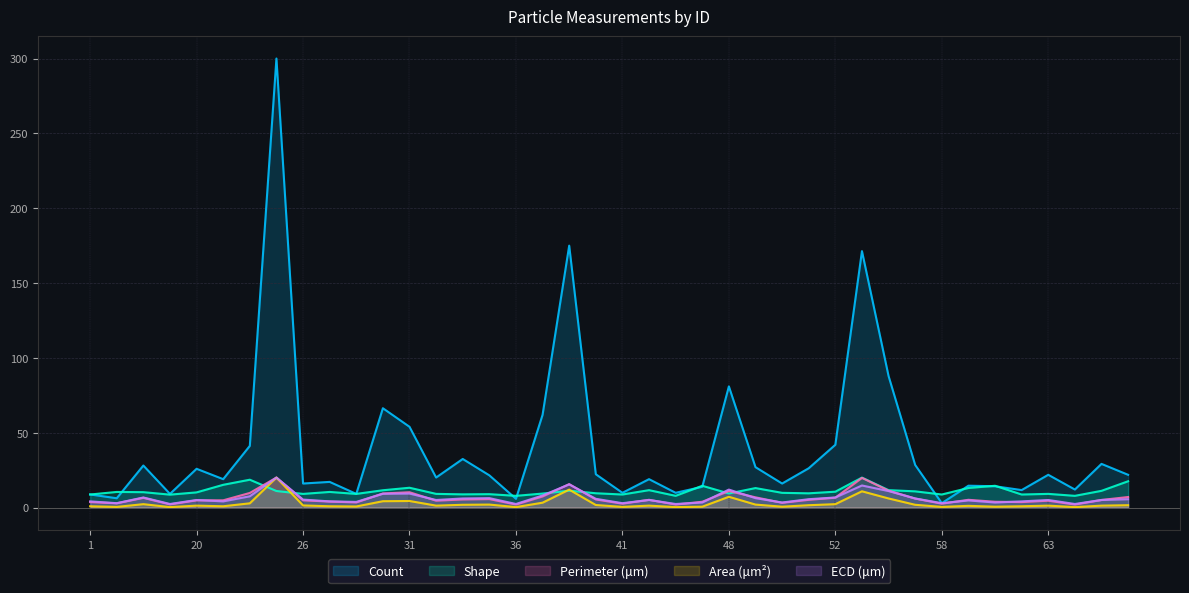

Rank the series by their maximum value, from lowest to highest.

Shape, Perimeter (μm), Area (μm²), ECD (μm), Count